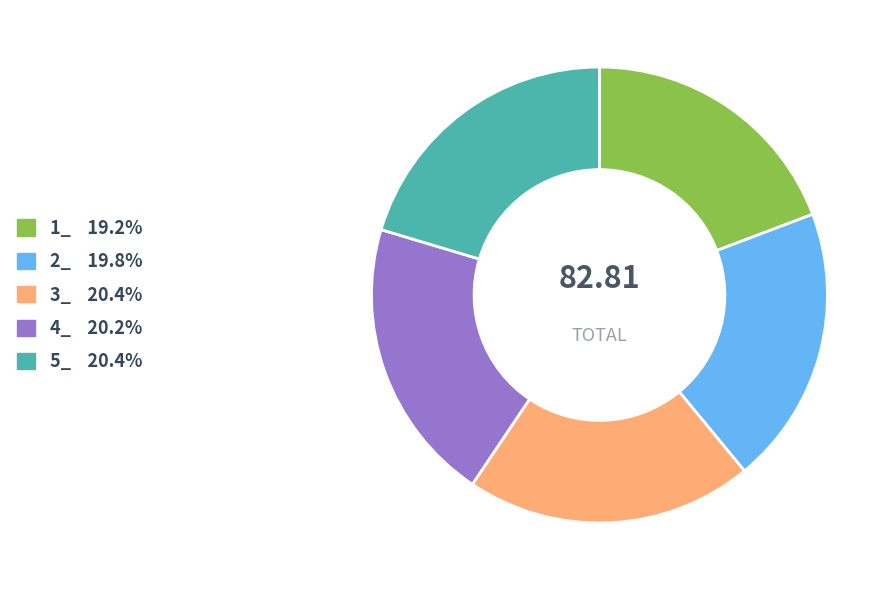

The 1_ slice represents 19% of the pie. True or false?

True